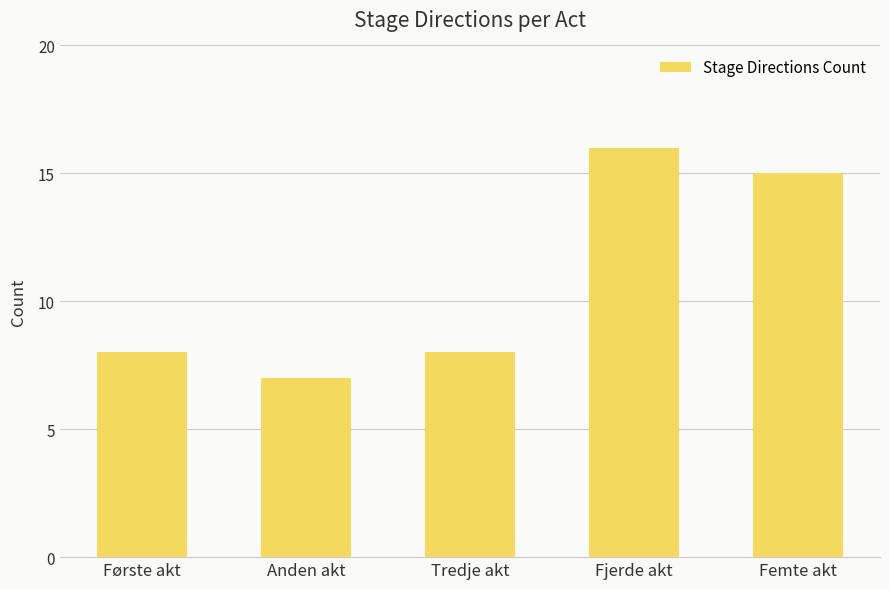

What is the sum of all values?

54